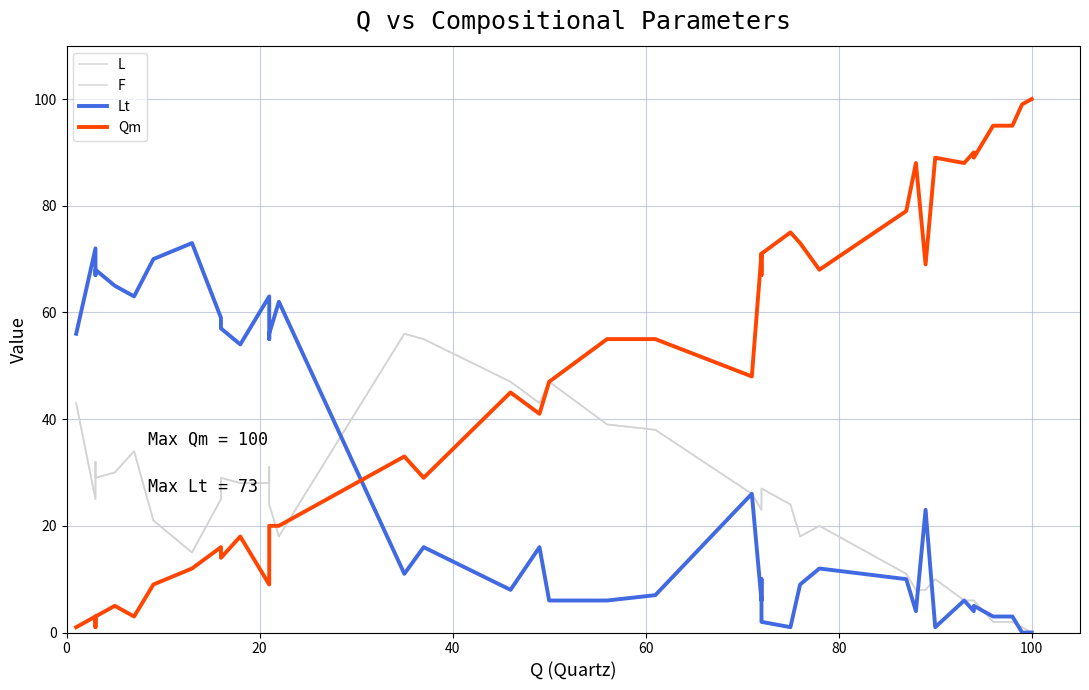

Which series has the largest range (max minus min)?

Qm